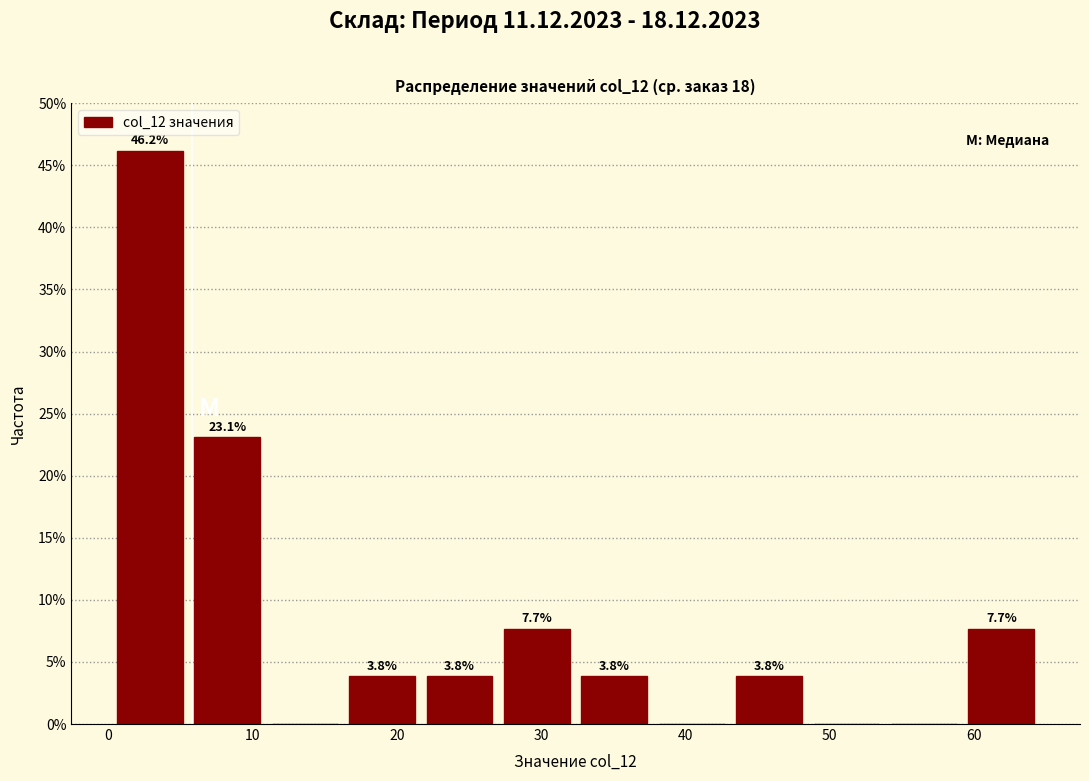

Which range on the x-axis has the tallest bar?

0 to 6